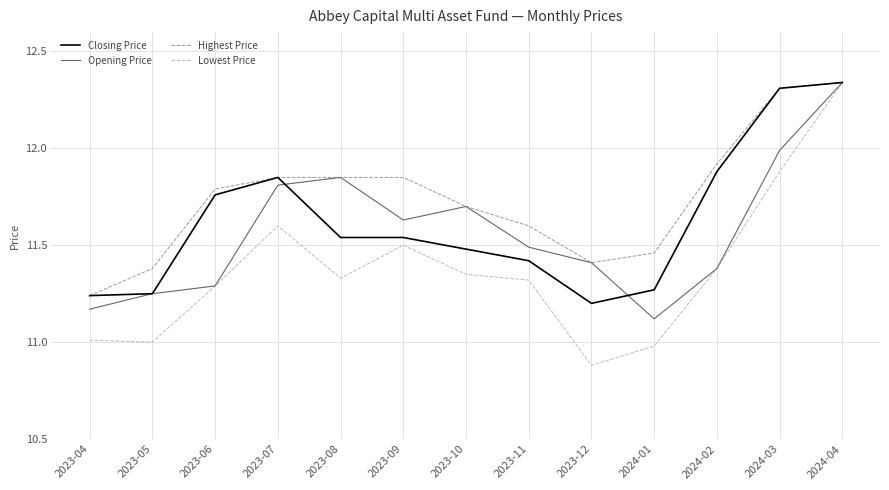

Which series has the widest spread of values?

Lowest Price